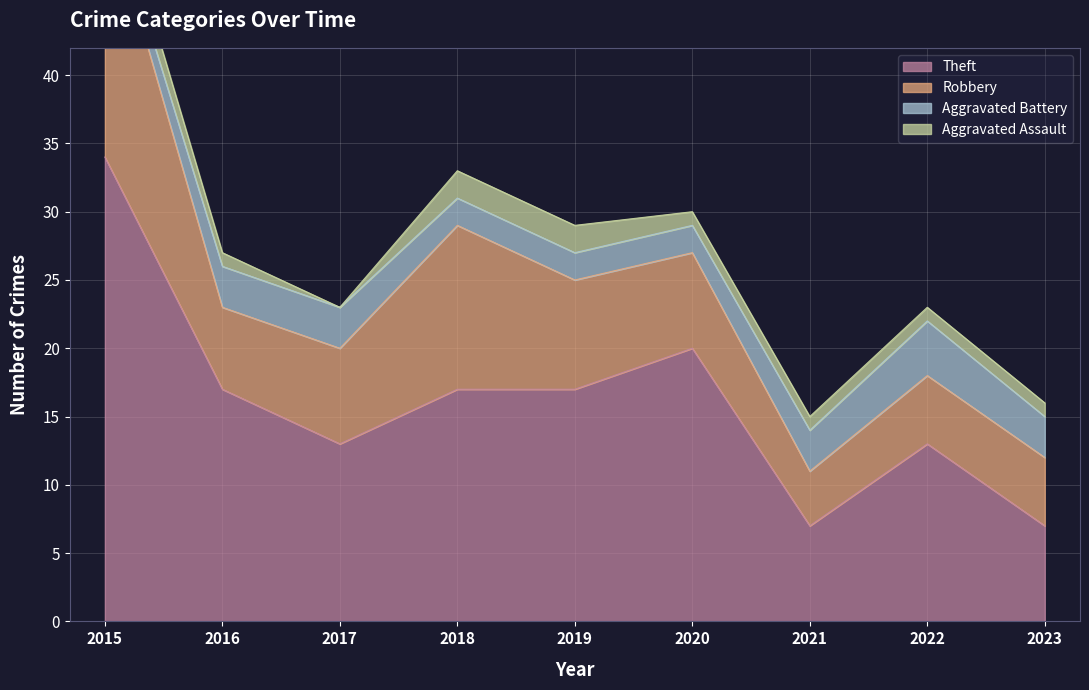

At 2018, list the series in order from largest to smallest.

Theft, Robbery, Aggravated Assault, Aggravated Battery